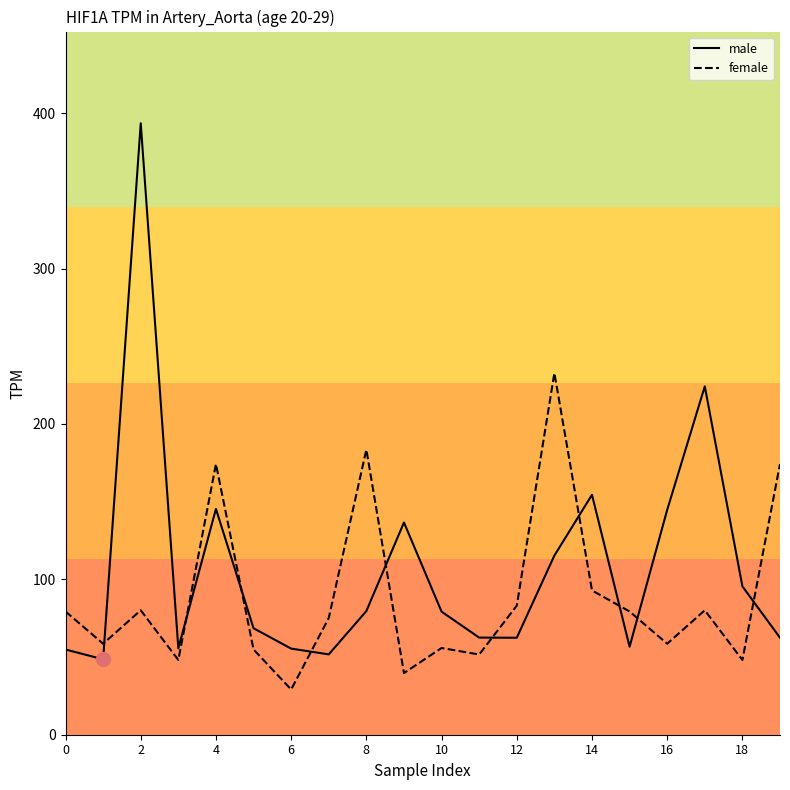

What are all the series names shown in the legend?

male, female